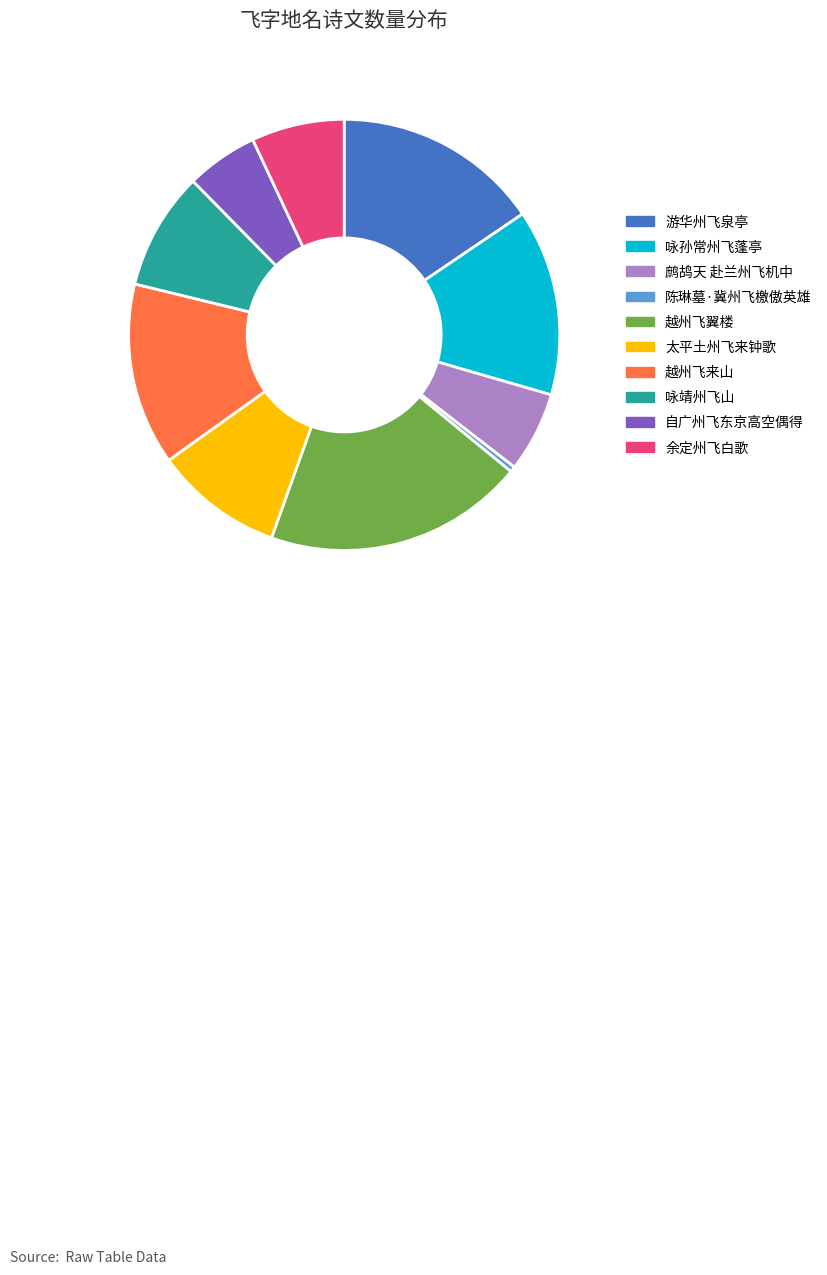

Is there a majority slice in this chart?

No